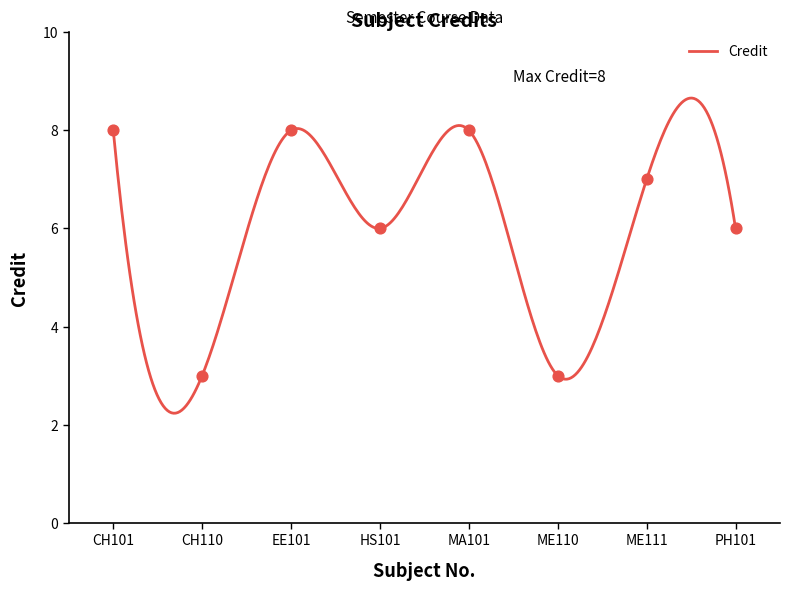

Approximately how many times larger is the value at PH101 compared to CH101?

0.8